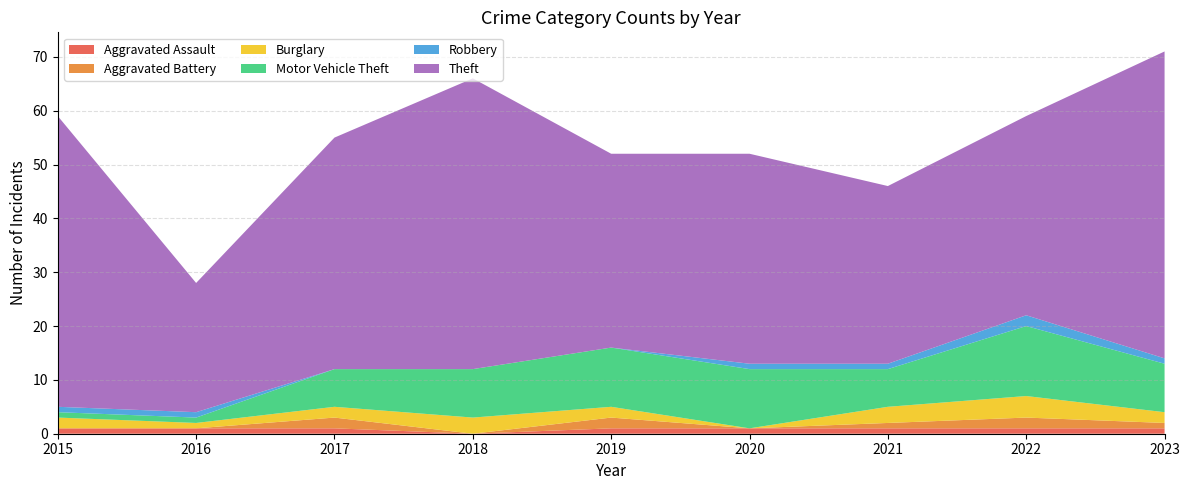

Reading left to right, transcribe all the data shown in this chart.

Aggravated Assault: 1	1	1	0	1	1	1	1	1
Aggravated Battery: 0	0	2	0	2	0	1	2	1
Burglary: 2	1	2	3	2	0	3	4	2
Motor Vehicle Theft: 1	1	7	9	11	11	7	13	9
Robbery: 1	1	0	0	0	1	1	2	1
Theft: 54	24	43	54	36	39	33	37	57